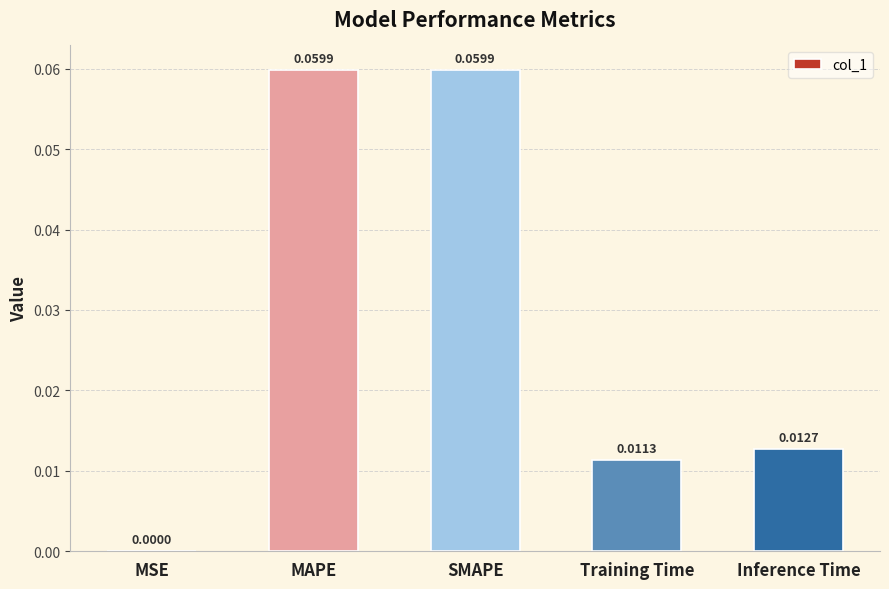

At which label is the value closest to 0?

MSE